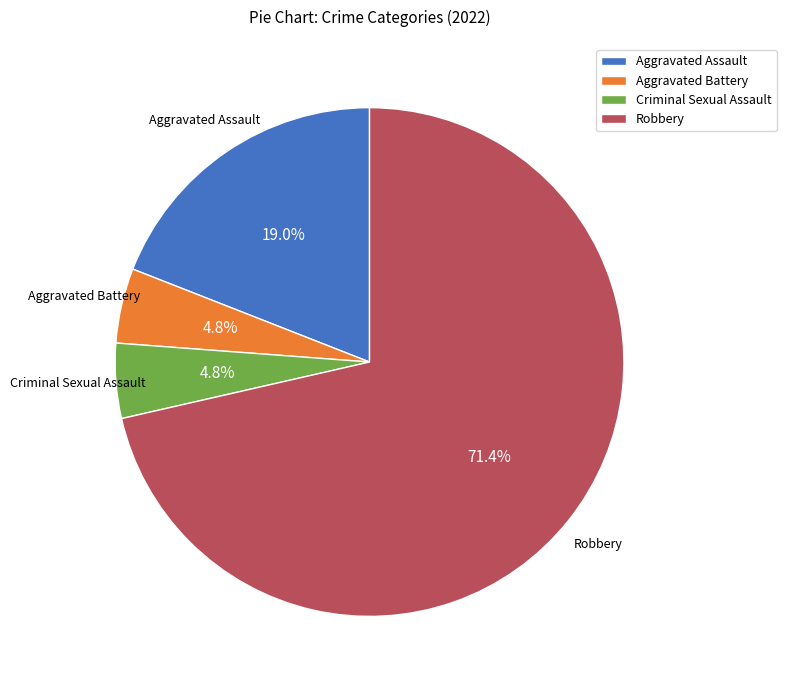

What portion of the pie excludes Aggravated Battery?

95.2%